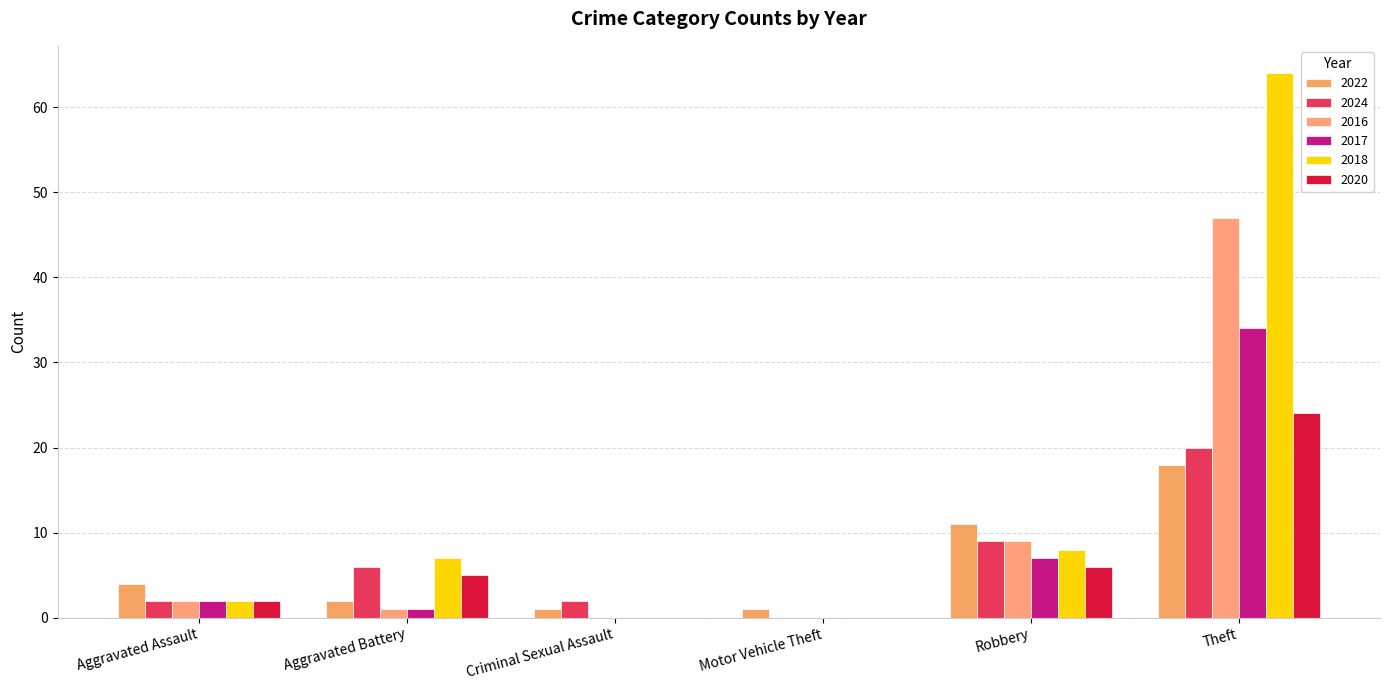

Rank the series at Motor Vehicle Theft from lowest to highest value.

2024, 2016, 2017, 2018, 2020, 2022